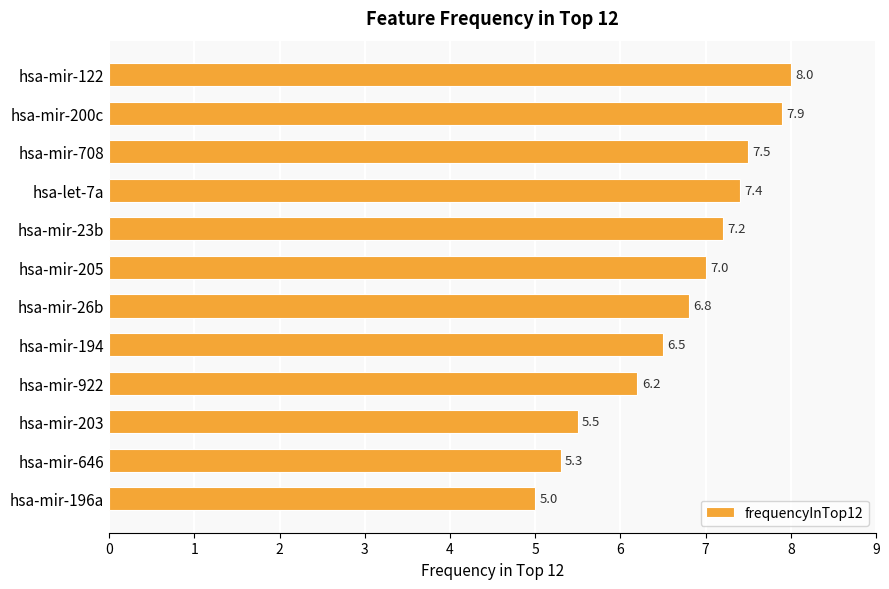

What is the difference between the maximum and second lowest values?

2.7